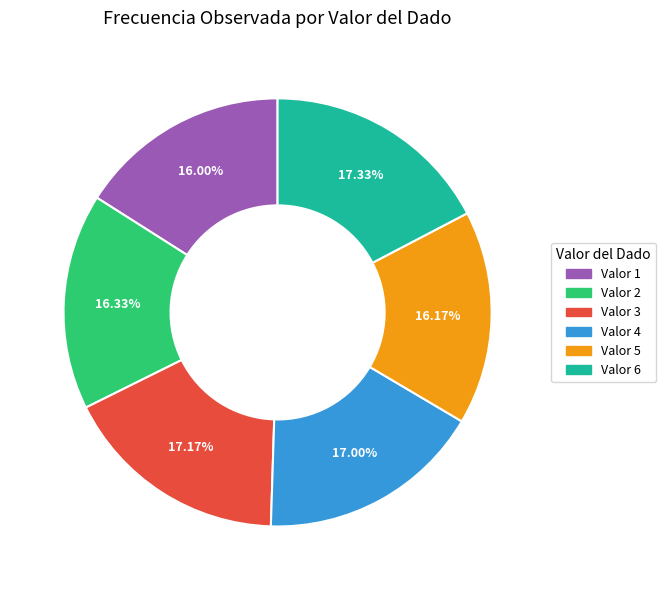

Is there any slice that represents more than half of the pie?

No